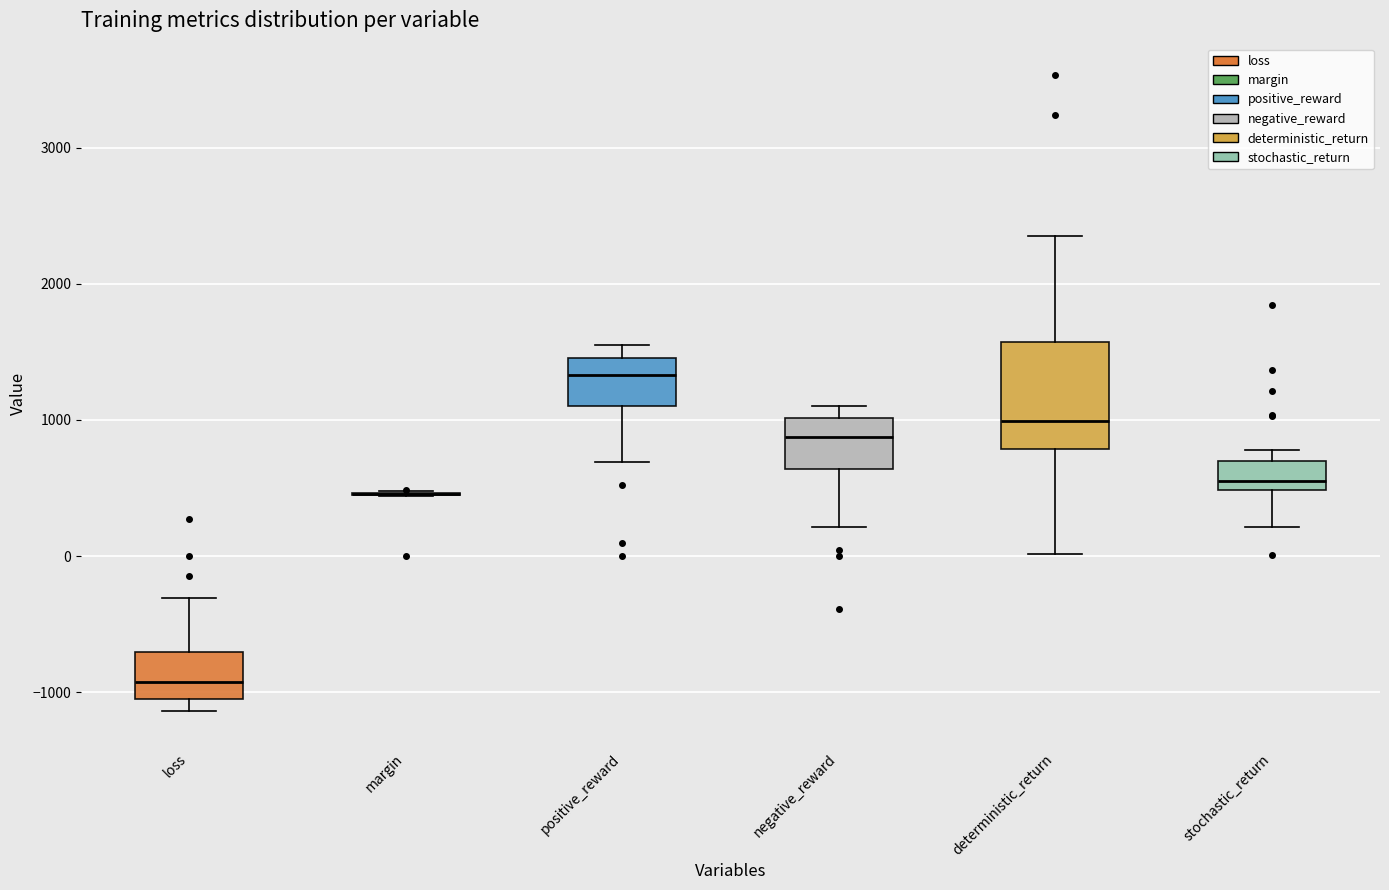

Reading left to right, transcribe this box plot: for each box, give where its median line is, the range the box spans, and where its two whiskers end, as read against the y-axis. The values are not printed on the chart, so give them approximately, as read against the axis.

loss: median -900, box -1100 to -700, whiskers -1100 (just below the box's lower edge) to -300
margin: box collapsed to a line at 500, whiskers 400 to 500
positive_reward: median 1300, box 1100 to 1500, whiskers 700 to 1500 (just above the box's upper edge)
negative_reward: median 900, box 600 to 1000, whiskers 200 to 1100
deterministic_return: median 1000, box 800 to 1600, whiskers 0 to 2300
stochastic_return: median 600, box 500 to 700, whiskers 200 to 800